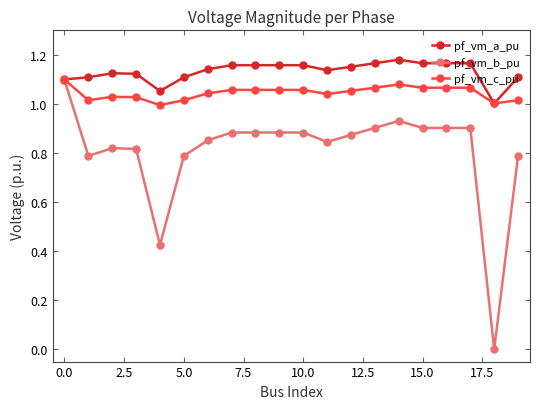

What is the difference between the second highest and minimum values in the pf_vm_a_pu series?

0.2